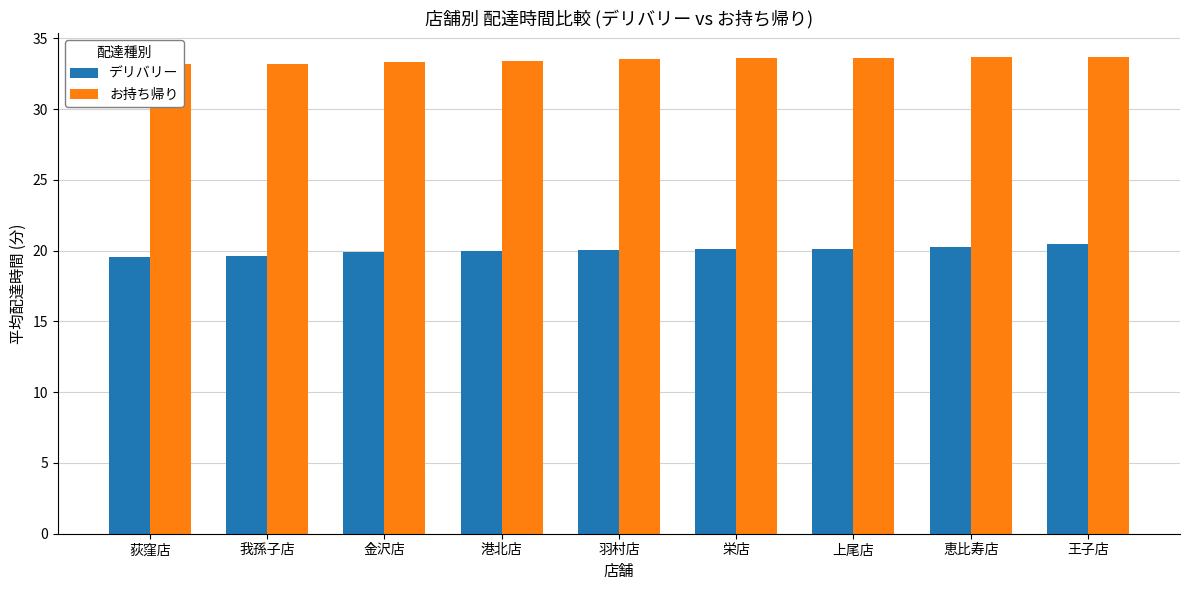

Does the chart contain stacked bars?

No